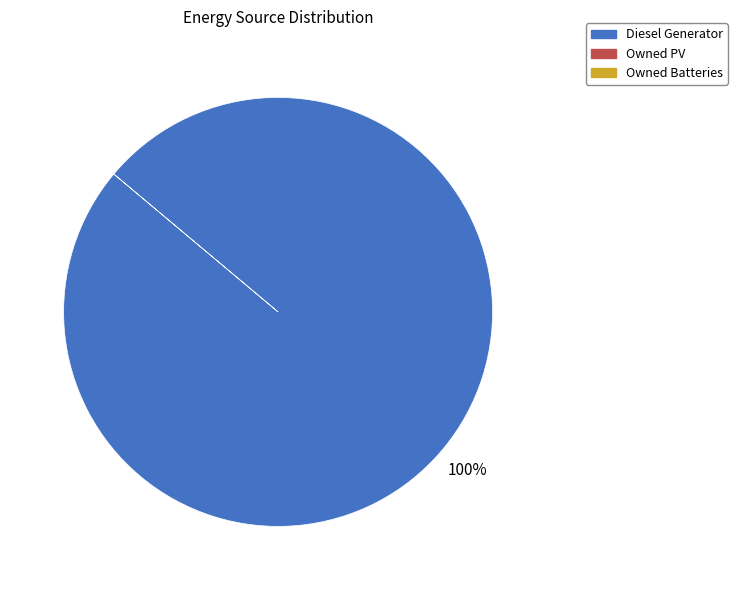

Does any single category account for the majority?

Yes